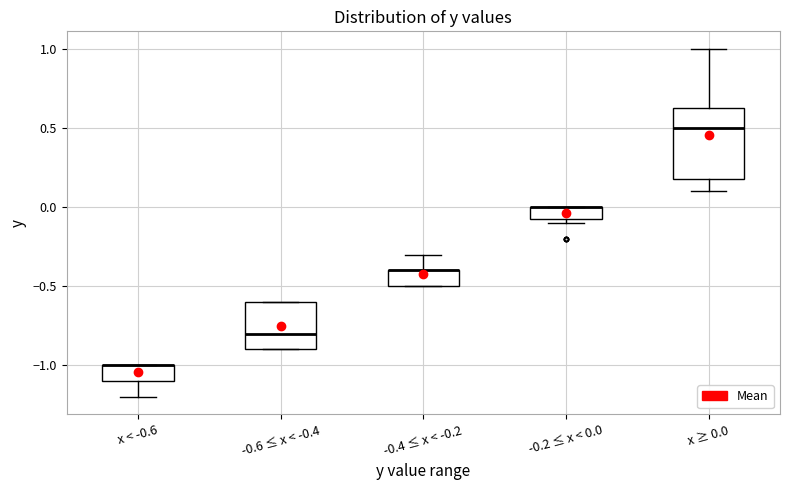

Reading left to right, transcribe this box plot: for each box, give where its median line is, the range the box spans, and where its two whiskers end, as read against the y-axis. The values are not printed on the chart, so give them approximately, as read against the axis.

x < -0.6: median -1.00 (drawn on the box's upper edge), box -1.10 to -1.00, whiskers -1.20 to -1.00
-0.6 ≤ x < -0.4: median -0.80, box -0.90 to -0.60, whiskers -0.90 to -0.60
-0.4 ≤ x < -0.2: median -0.40 (drawn on the box's upper edge), box -0.50 to -0.40, whiskers -0.50 to -0.30
-0.2 ≤ x < 0.0: median 0.00 (drawn on the box's upper edge), box -0.05 to 0.00, whiskers -0.10 to 0.00
x ≥ 0.0: median 0.50, box 0.20 to 0.65, whiskers 0.10 to 1.00